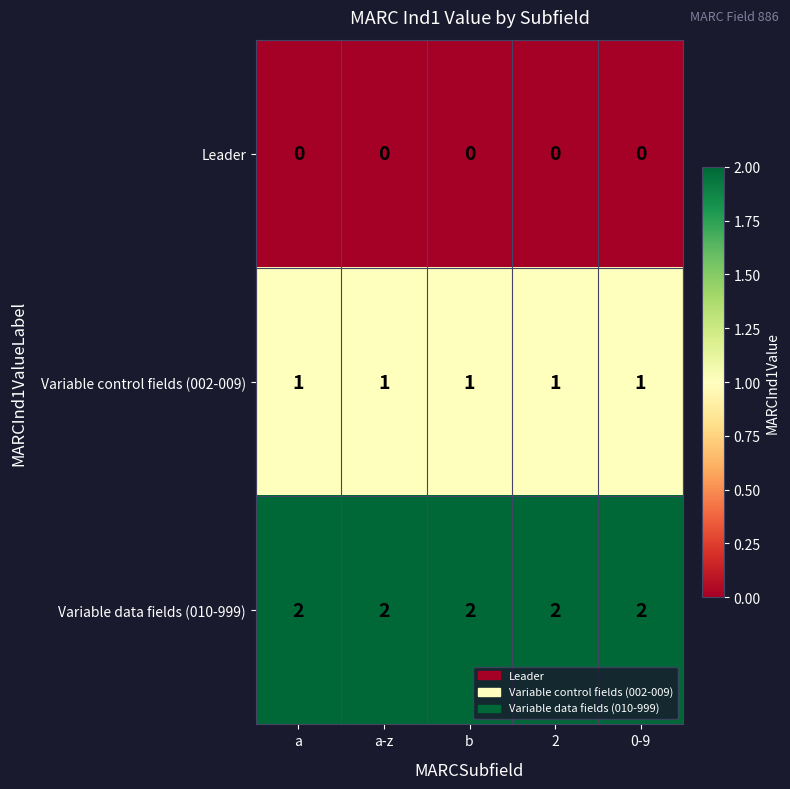

What is the spread (max minus min) of values at a-z?

2